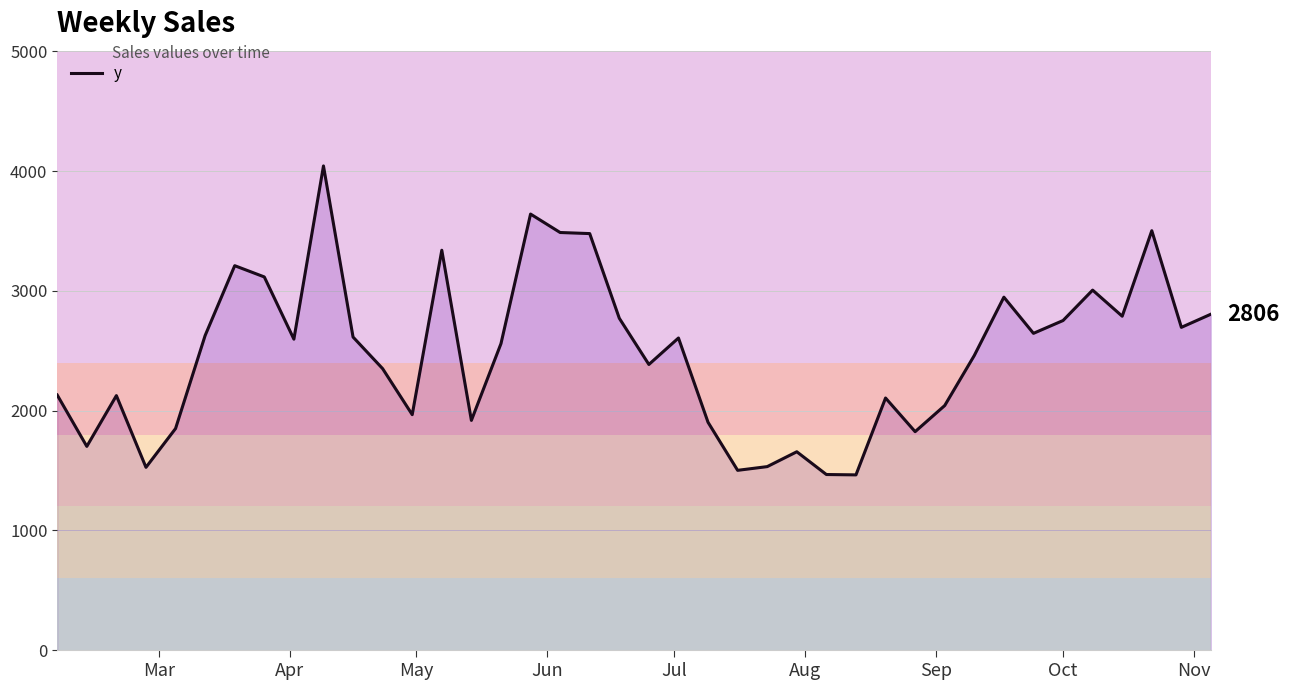

What is the greatest value displayed?

4044.0